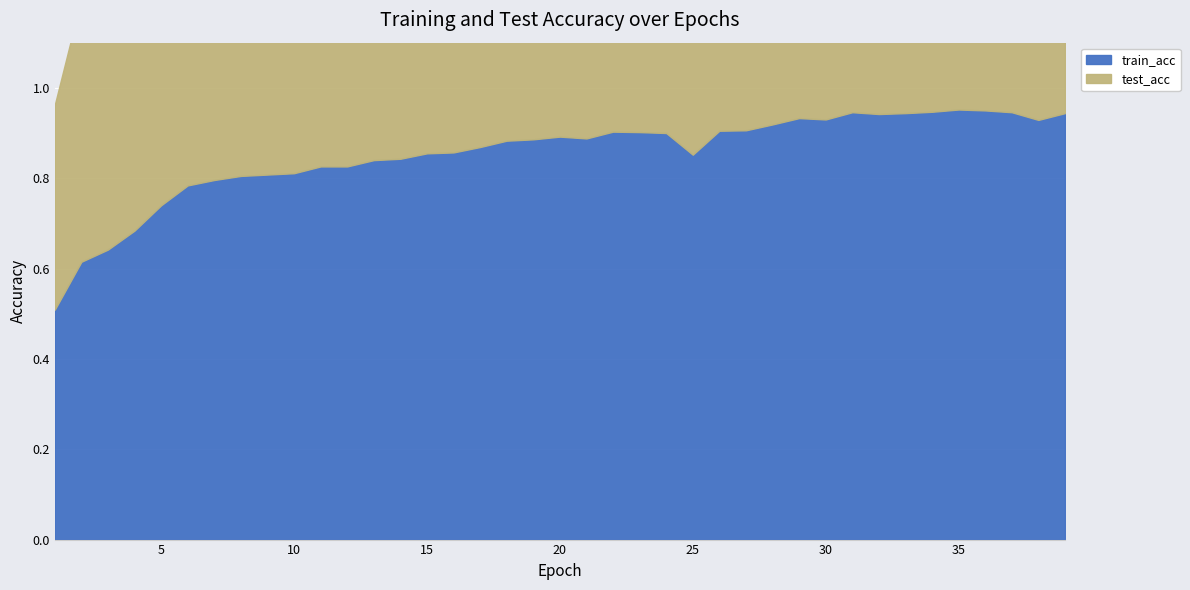

Is the value of test_acc at 5 greater than the value of train_acc at 11?

No